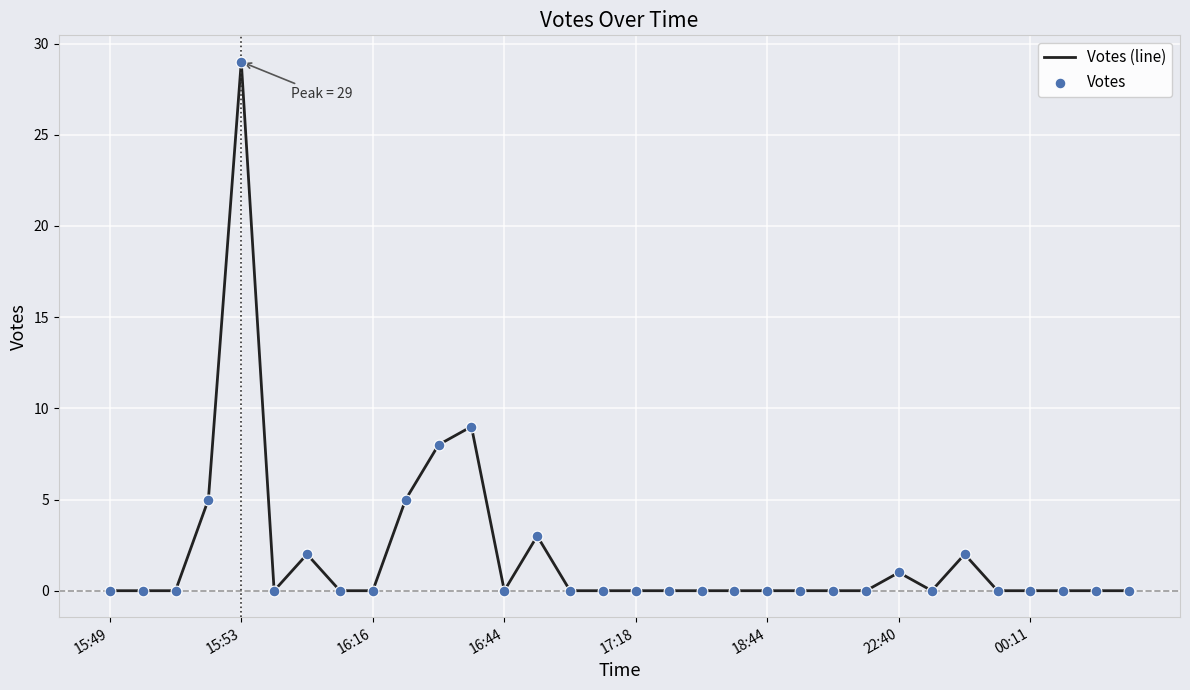

What is the difference between the maximum and minimum values?

29